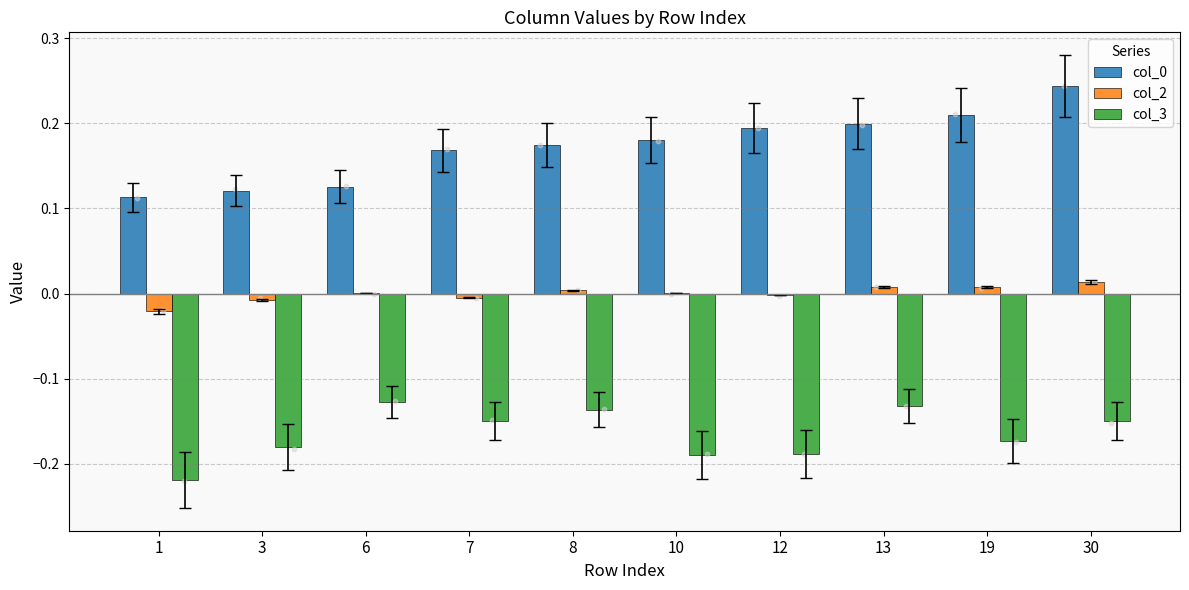

Is the value of col_0 at 8 greater than the value of col_3 at 1?

Yes